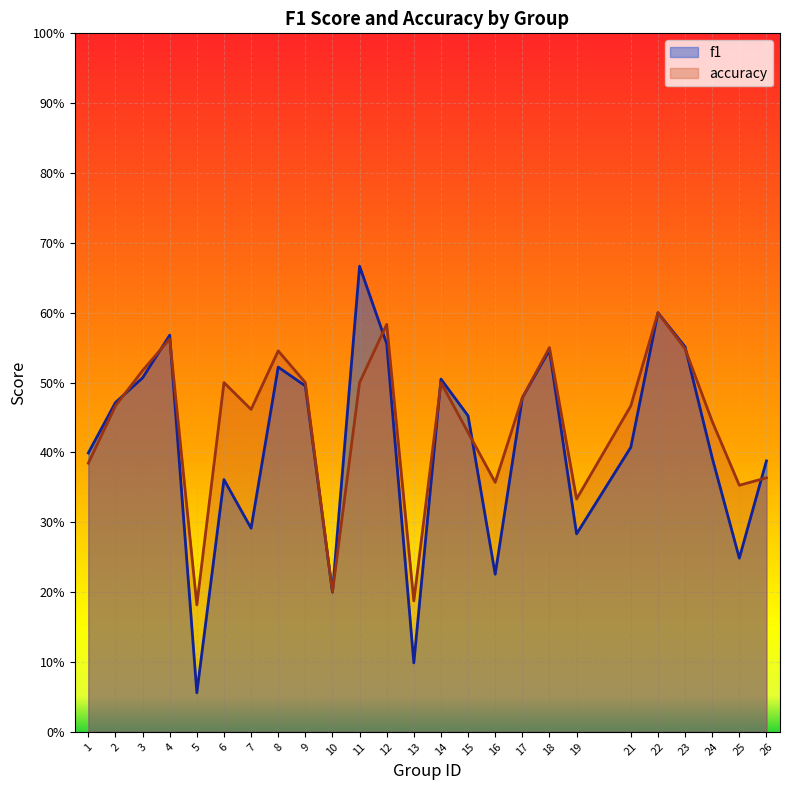

Which series has the largest total across all categories?

accuracy